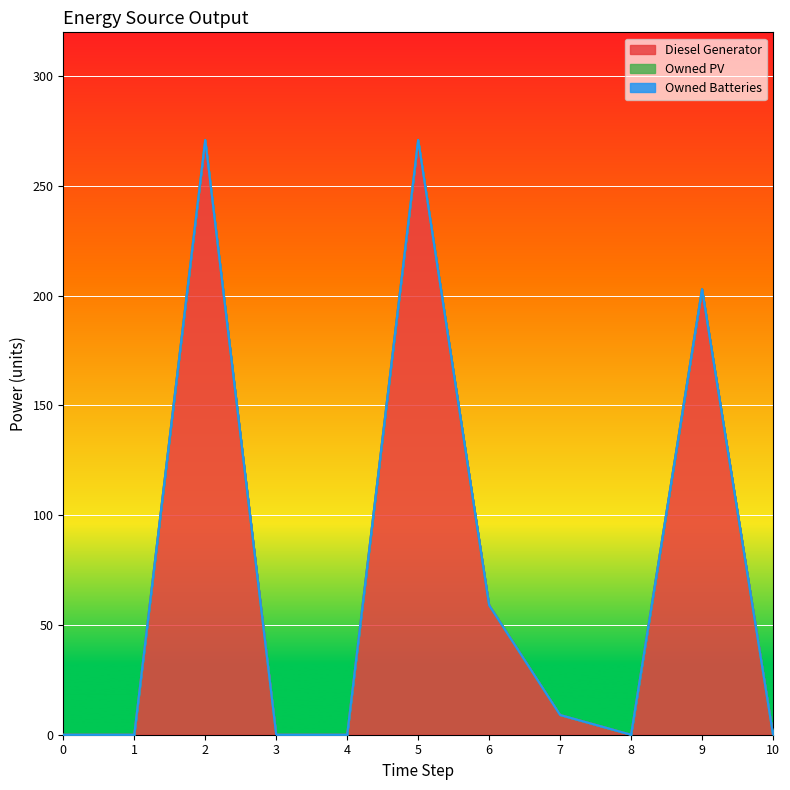

Which series has the largest range (max minus min)?

Diesel Generator